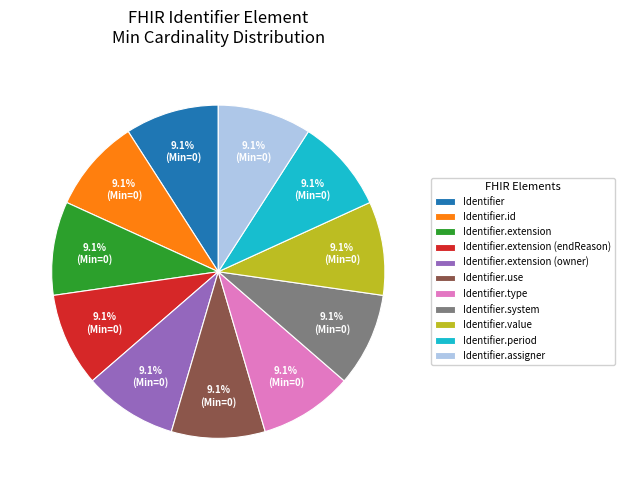

How many segments does this pie chart have?

11